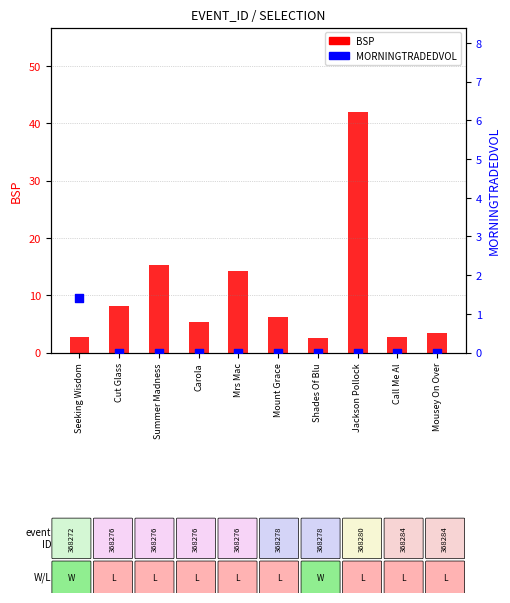

Which series contains the lowest Y value?

MORNINGTRADEDVOL